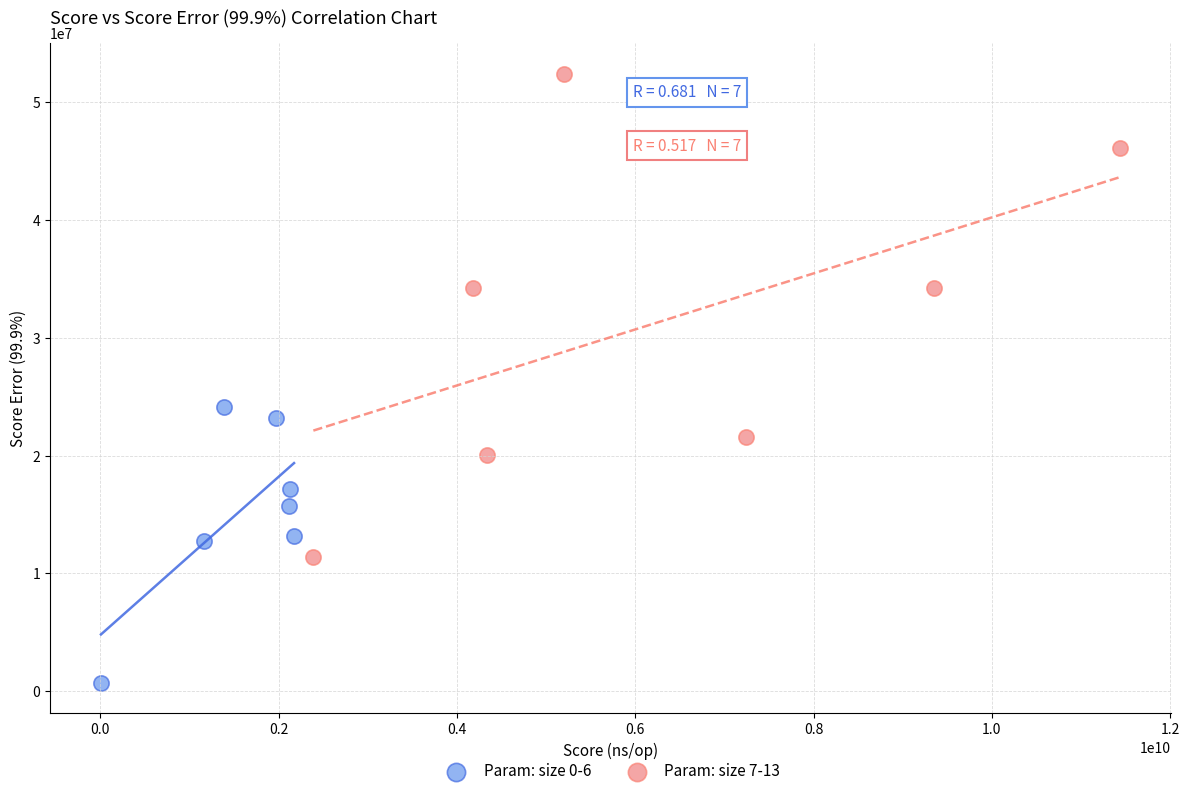

What are all the series names shown in the legend?

Param: size 0-6, Param: size 7-13